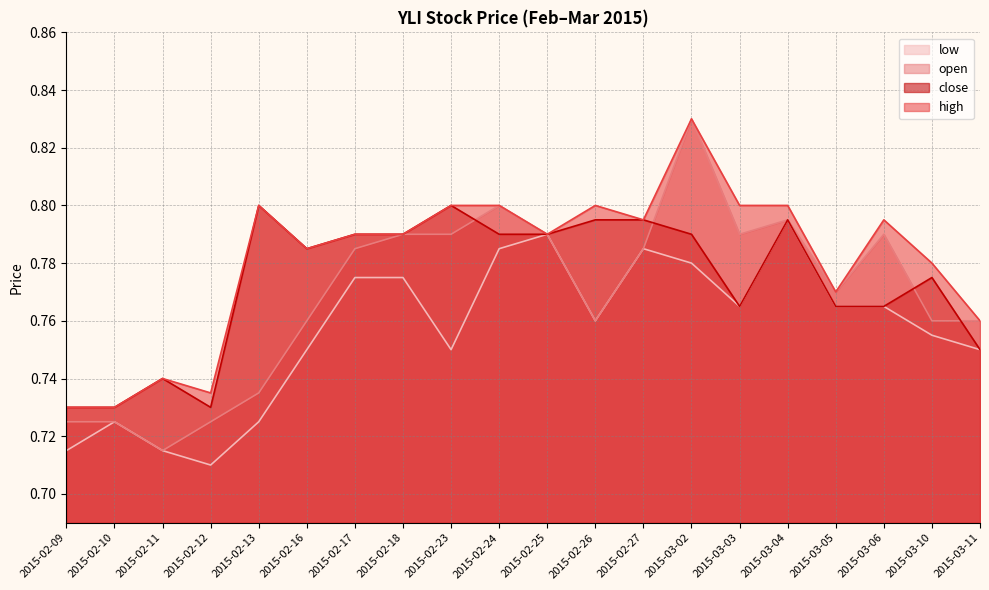

In close, how many points are higher than both neighbors (excluding endpoints)?

5